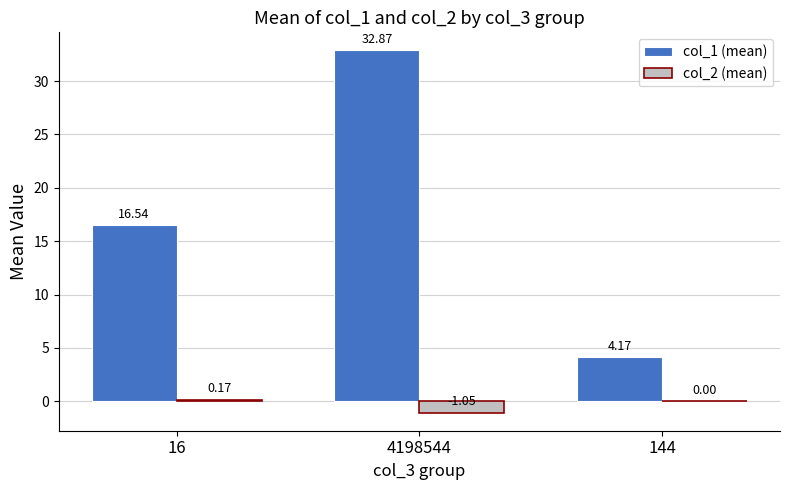

What is the difference between the col_1 (mean) values at 144 and 4198544?

28.7